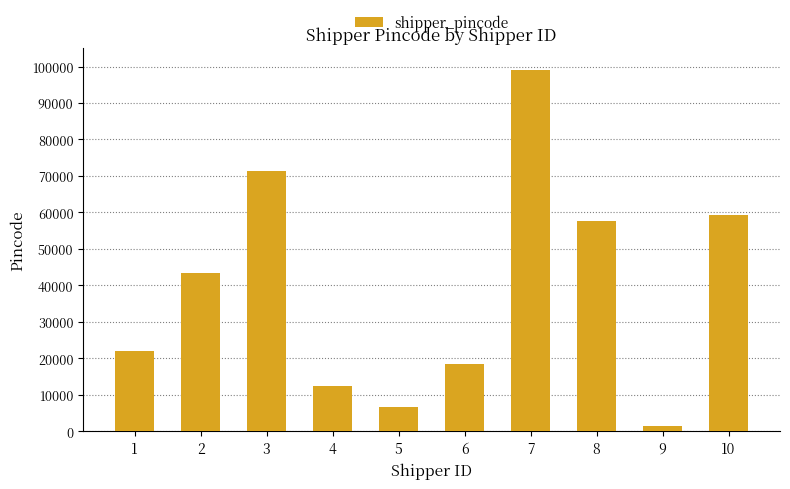

How many values are below 43410?

5